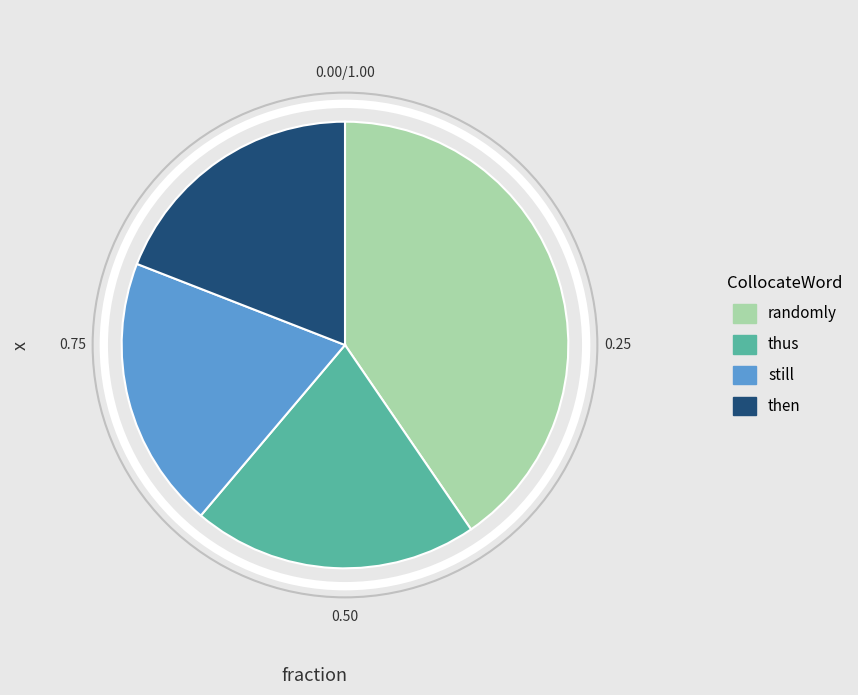

Is the sum of thus and still greater than half?

No